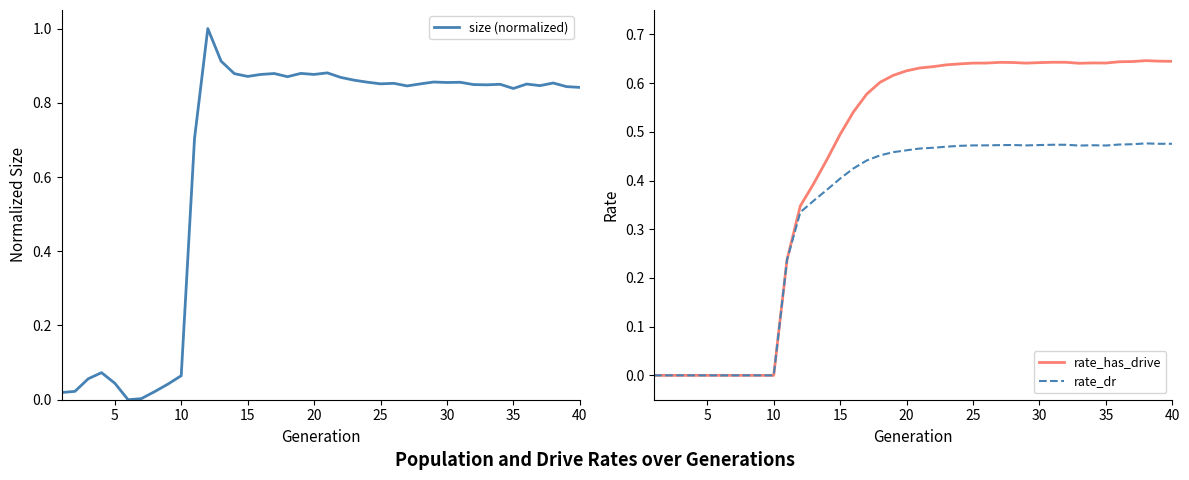

True or false: size (normalized) has a value of 1.4 at 25.

False